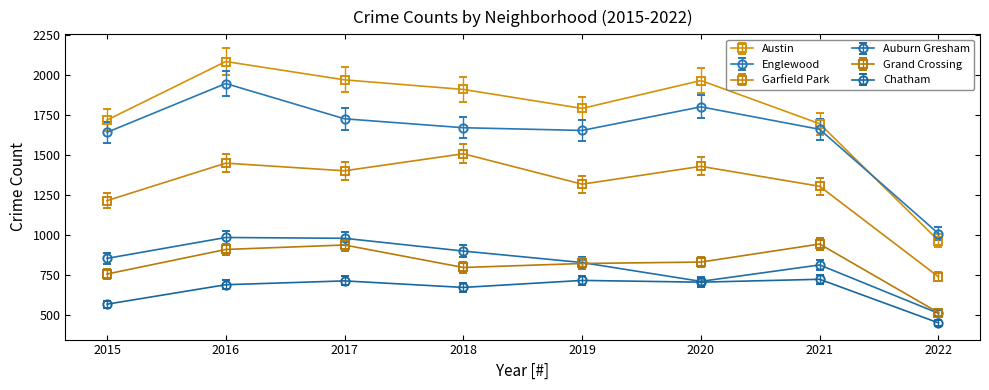

What is the difference between the Englewood values at 2021 and 2015?

19